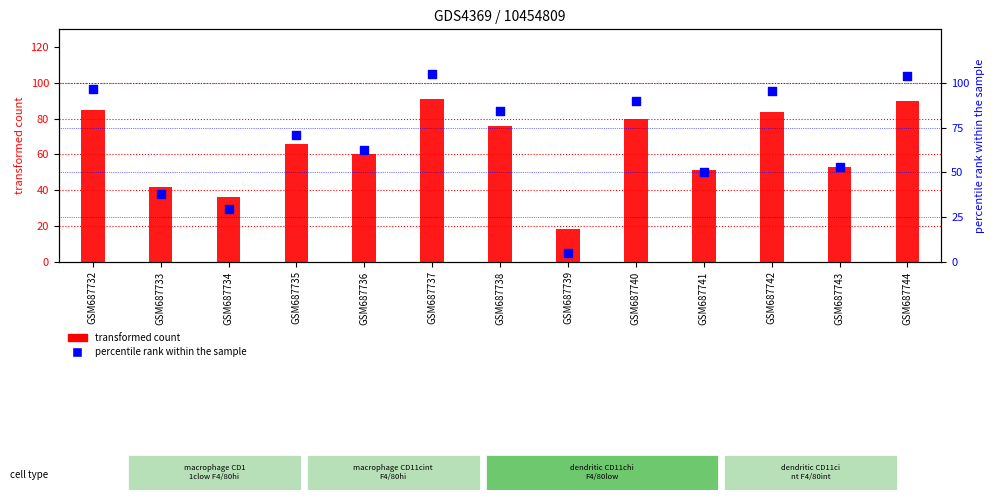

What are all the series names shown in the legend?

transformed count, percentile rank within the sample